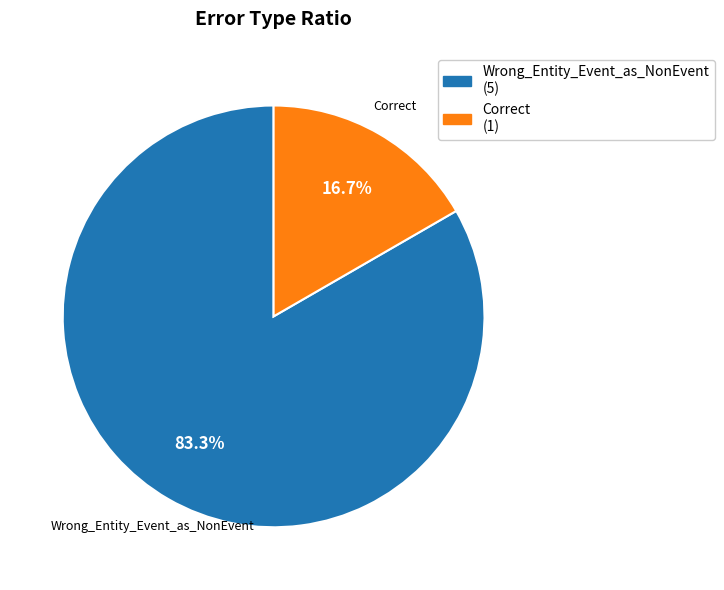

The Wrong_Entity_Event_as_NonEvent slice represents 83% of the pie. True or false?

True